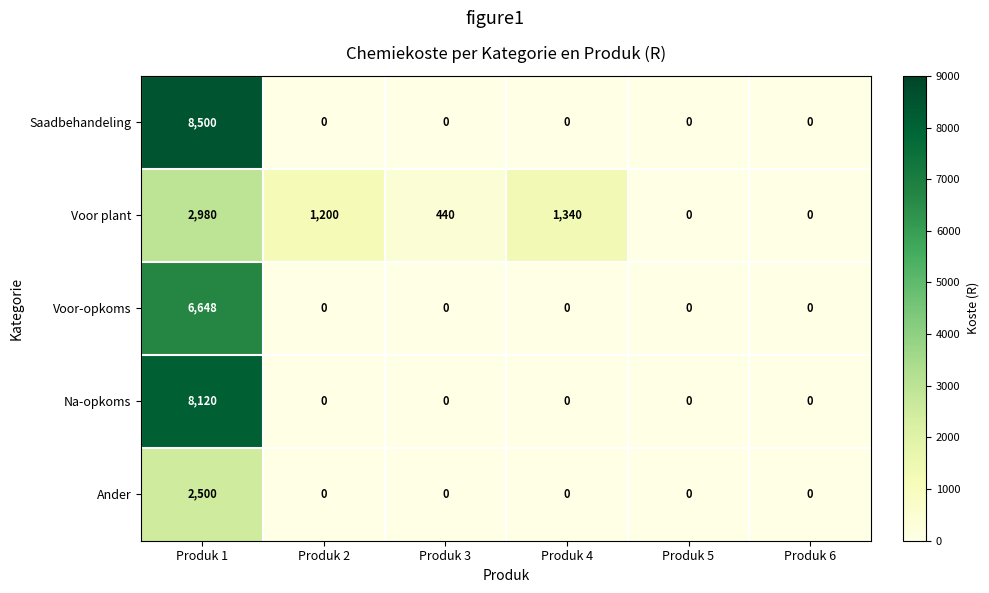

Which series has the largest total across all categories?

Saadbehandeling